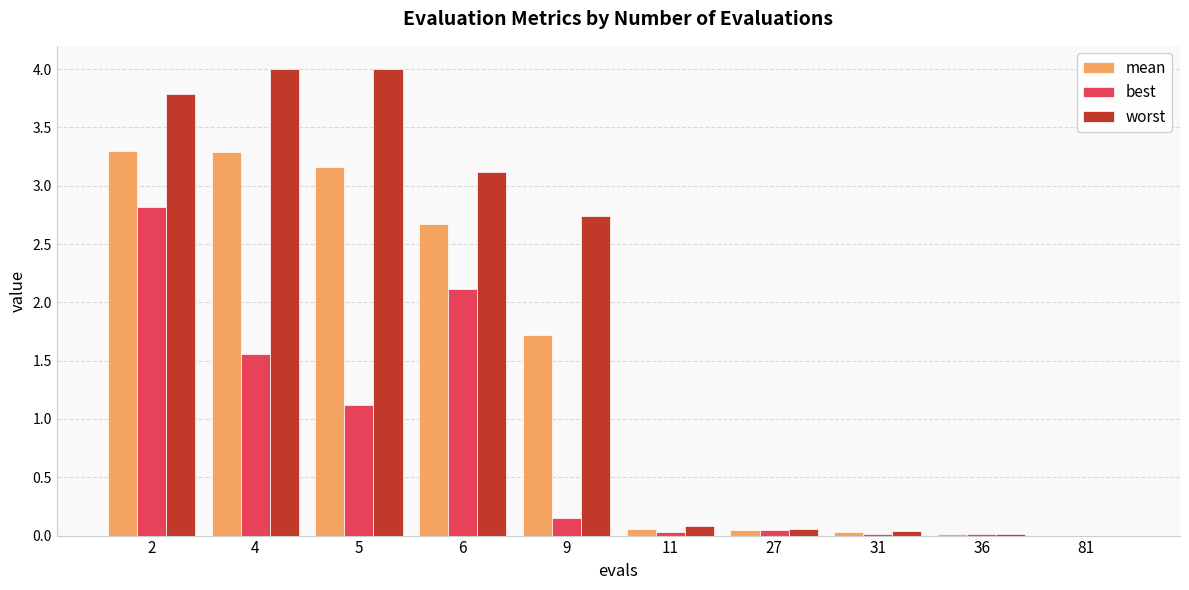

What is the average value of the worst series?

1.8